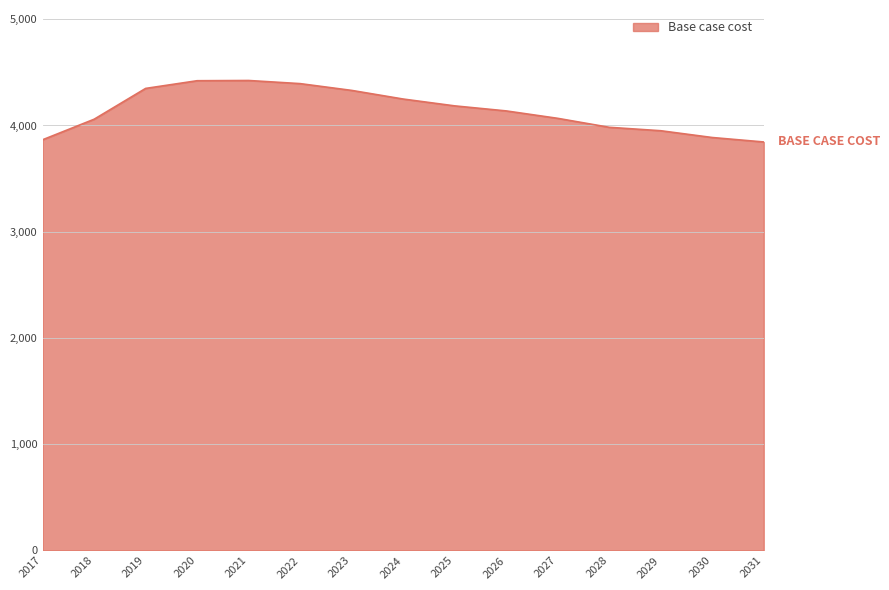

Is it true that the value at 2022 is 1498.5?

False